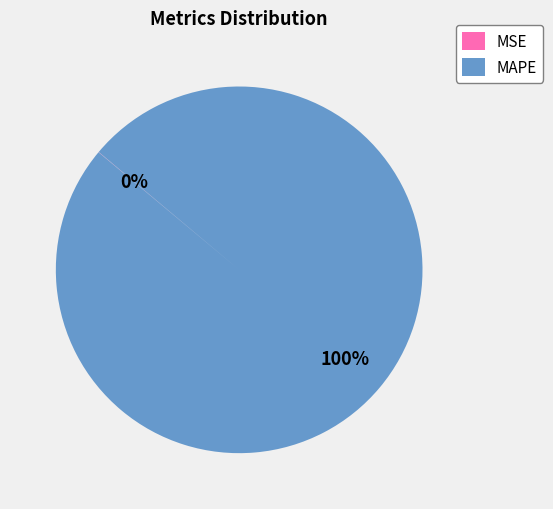

To the nearest percent, what is the difference between the largest and smallest slice percentages?

100%